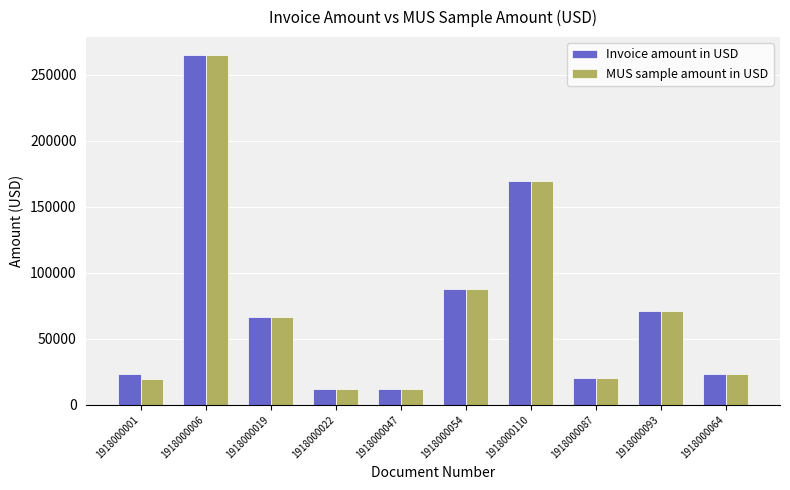

At which category is the sum across all series the highest?

1918000006